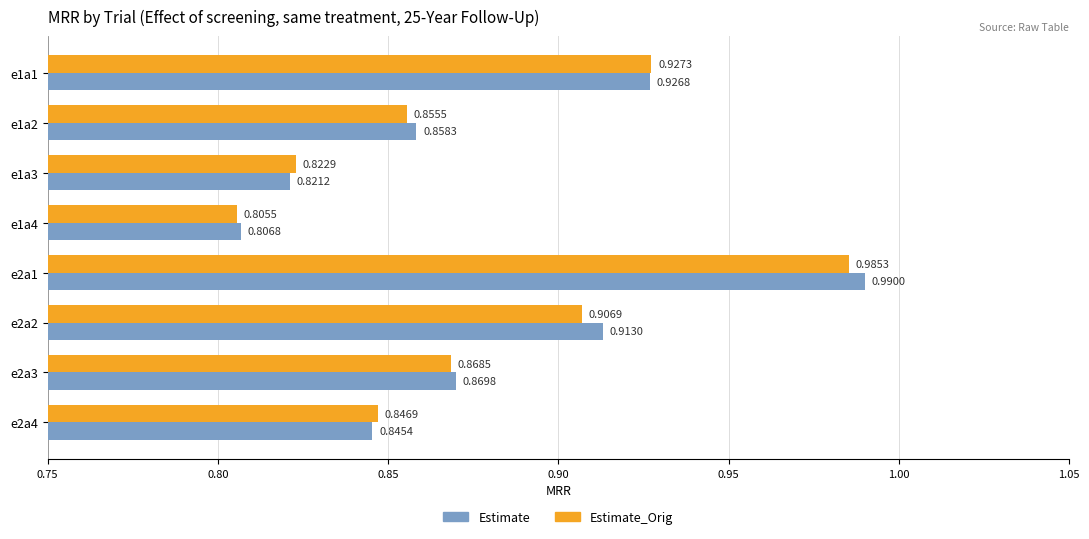

Between e1a1 and e2a4, which series saw the biggest shift?

Estimate